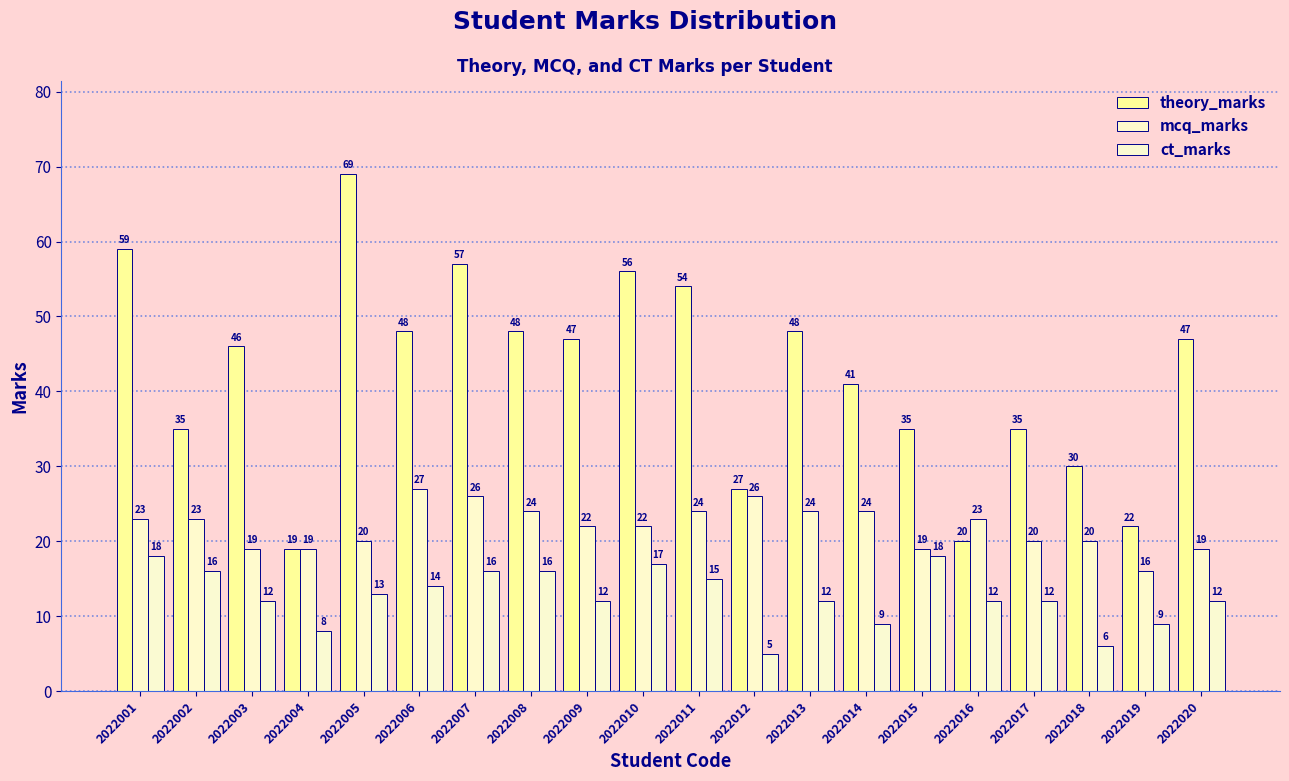

Reading left to right, list all the values displayed in this chart.

theory_marks: 59	35	46	19	69	48	57	48	47	56	54	27	48	41	35	20	35	30	22	47
mcq_marks: 23	23	19	19	20	27	26	24	22	22	24	26	24	24	19	23	20	20	16	19
ct_marks: 18	16	12	8	13	14	16	16	12	17	15	5	12	9	18	12	12	6	9	12